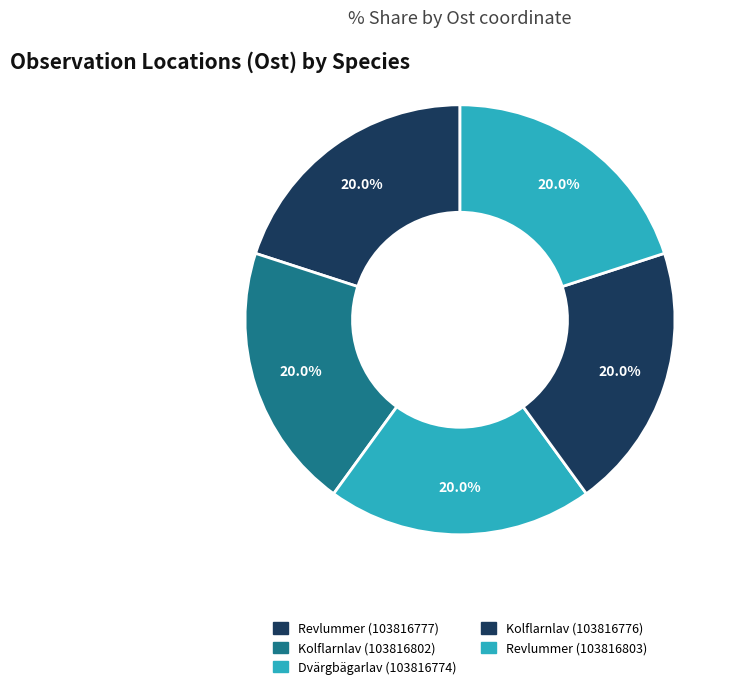

Count the number of slices in the pie.

5